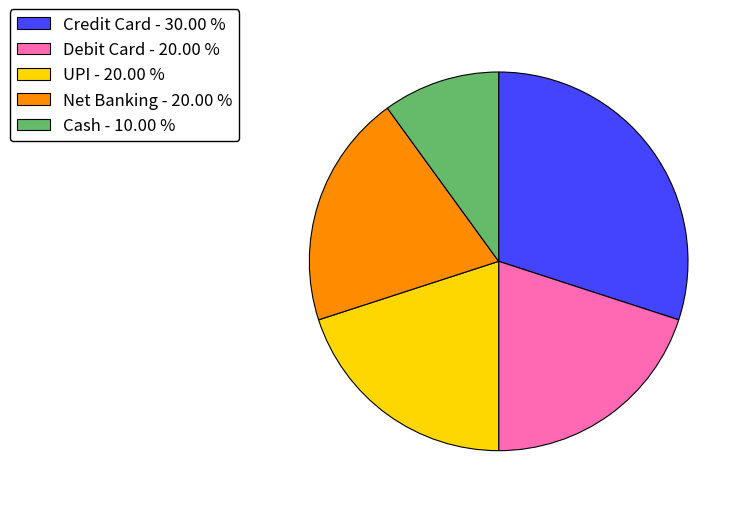

Is it true that Credit Card is 30% of the pie?

True